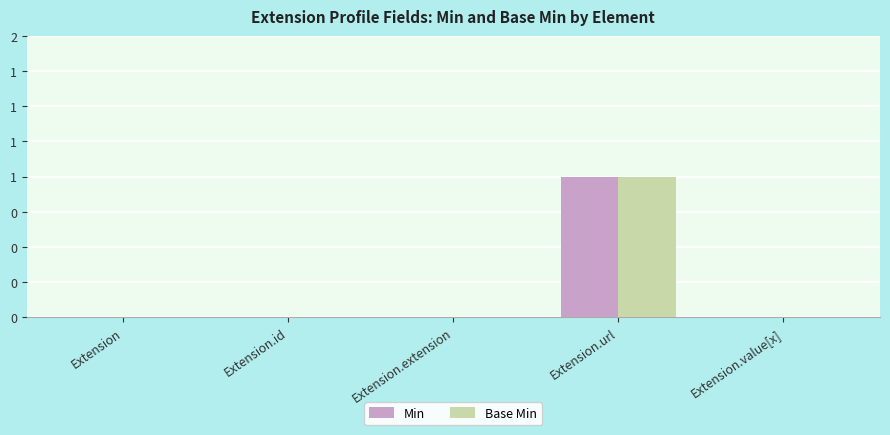

True or false: Min has a value of 0 at Extension.id.

True